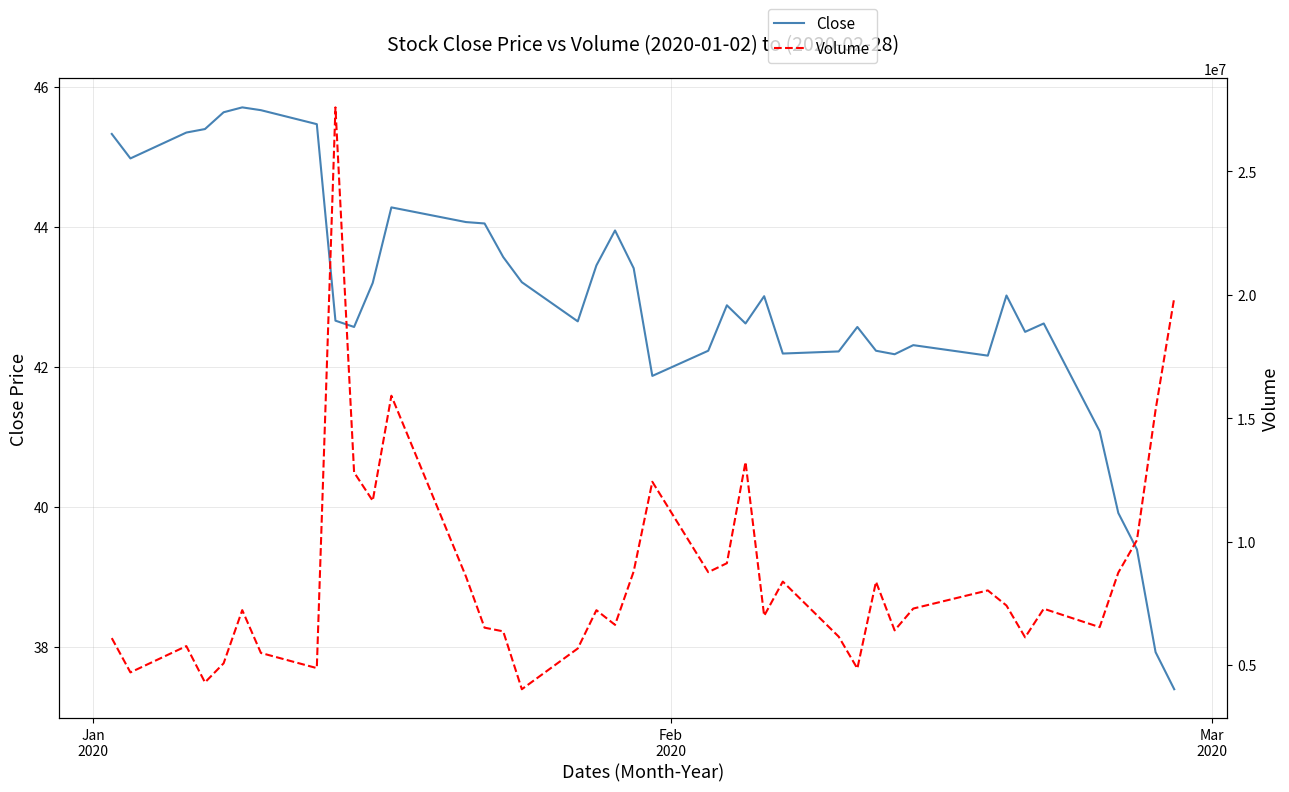

Does the chart have visible grid lines?

Yes